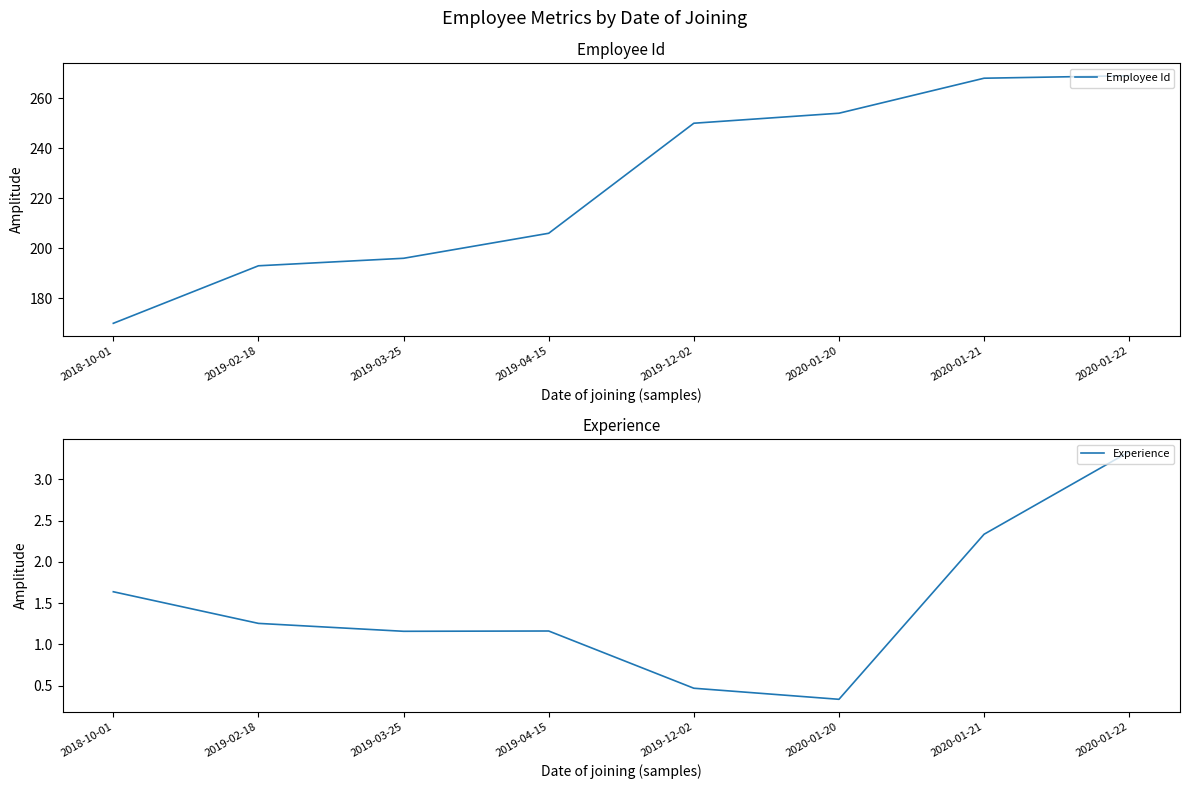

True or false: Experience and Employee Id intersect in this chart.

False